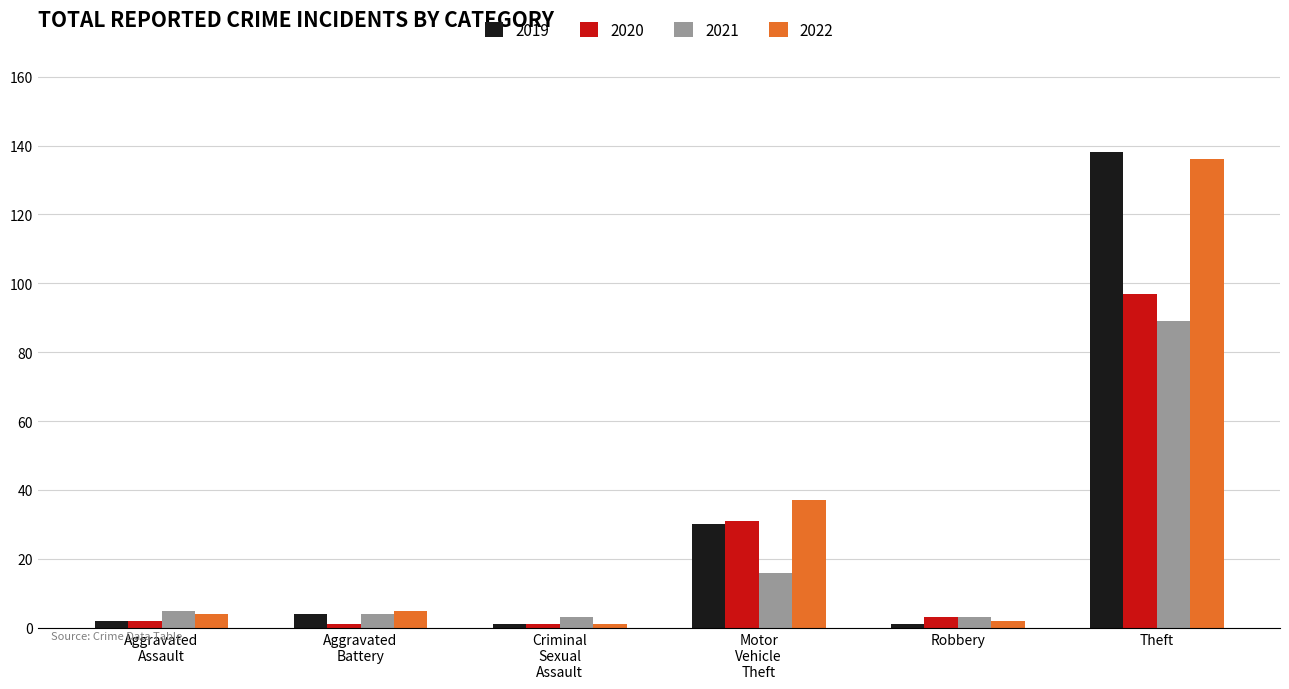

How many distinct data groups are displayed?

4